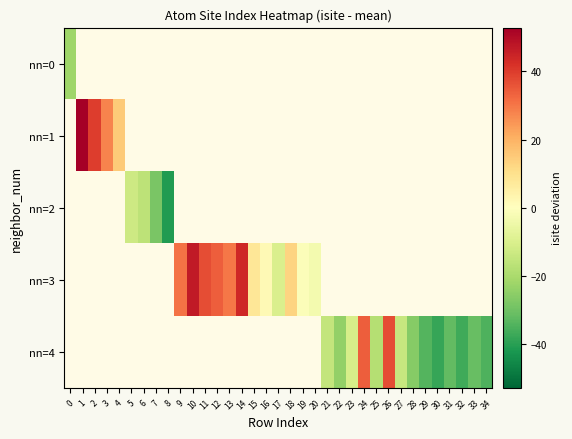

Which category has the highest value across all series?

1